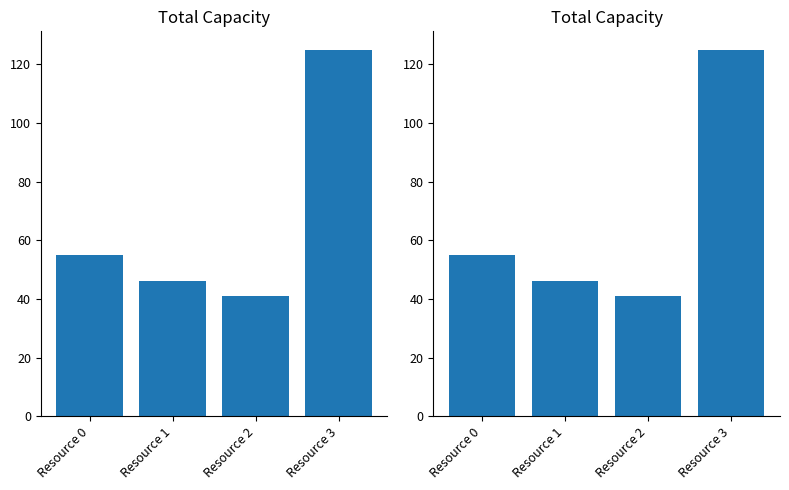

What is the approximate value at Resource 0?

55